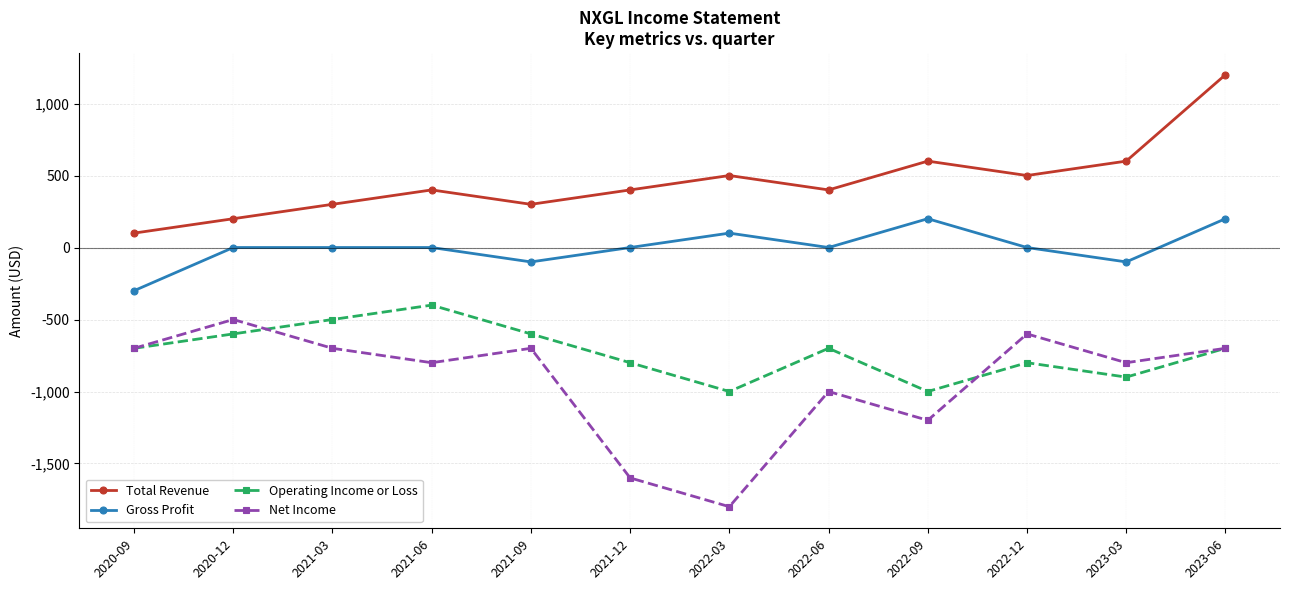

At how many categories does at least one series exceed 37?

12